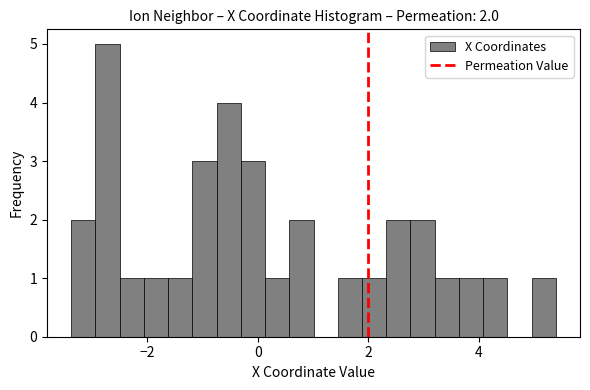

Around what value on the x-axis is the tallest bar? Give the approximate position of its centre, as read against the axis.

-2.8